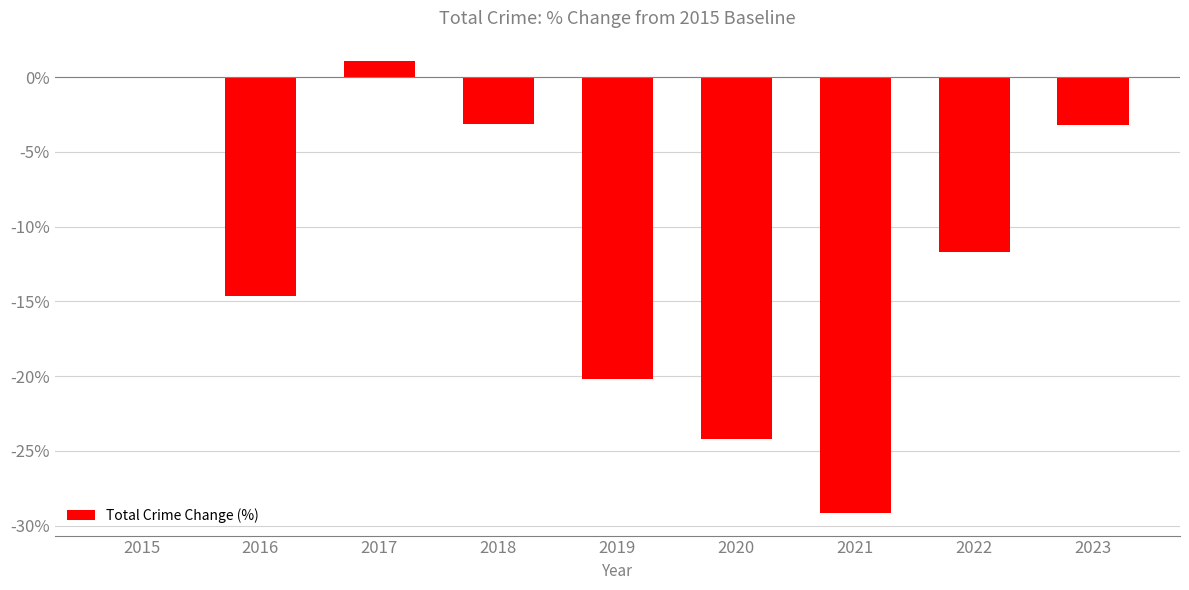

Where does the data first go above -11?

2015